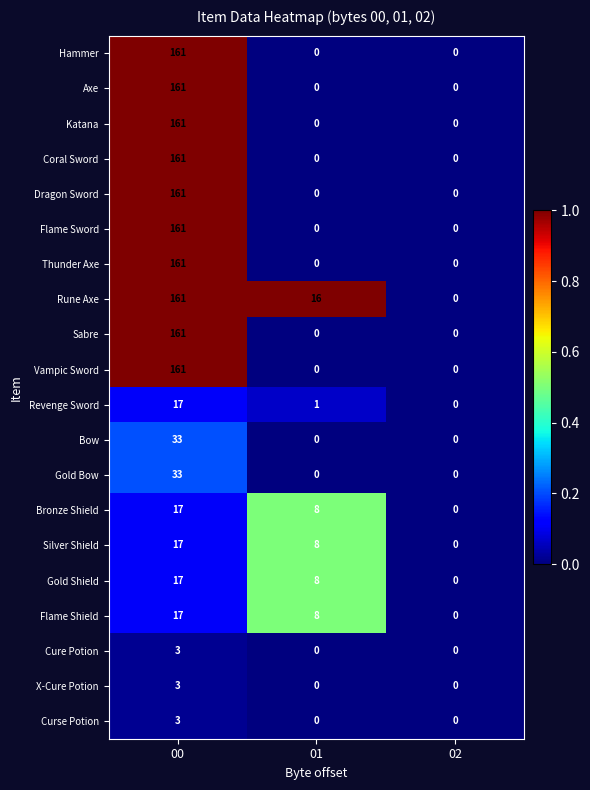

At which category does the chart reach its peak across all series?

00